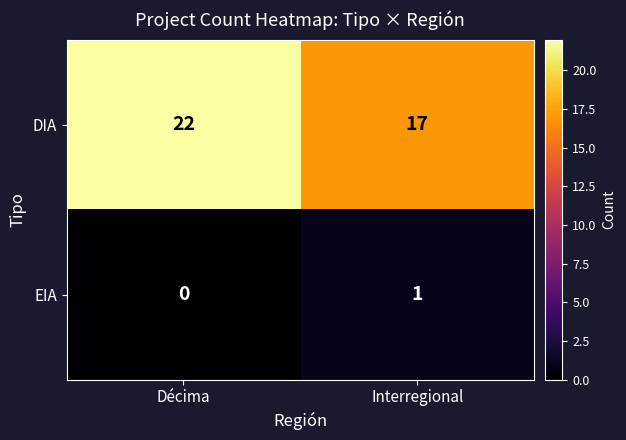

At Décima, list the series in order from smallest to largest.

EIA, DIA